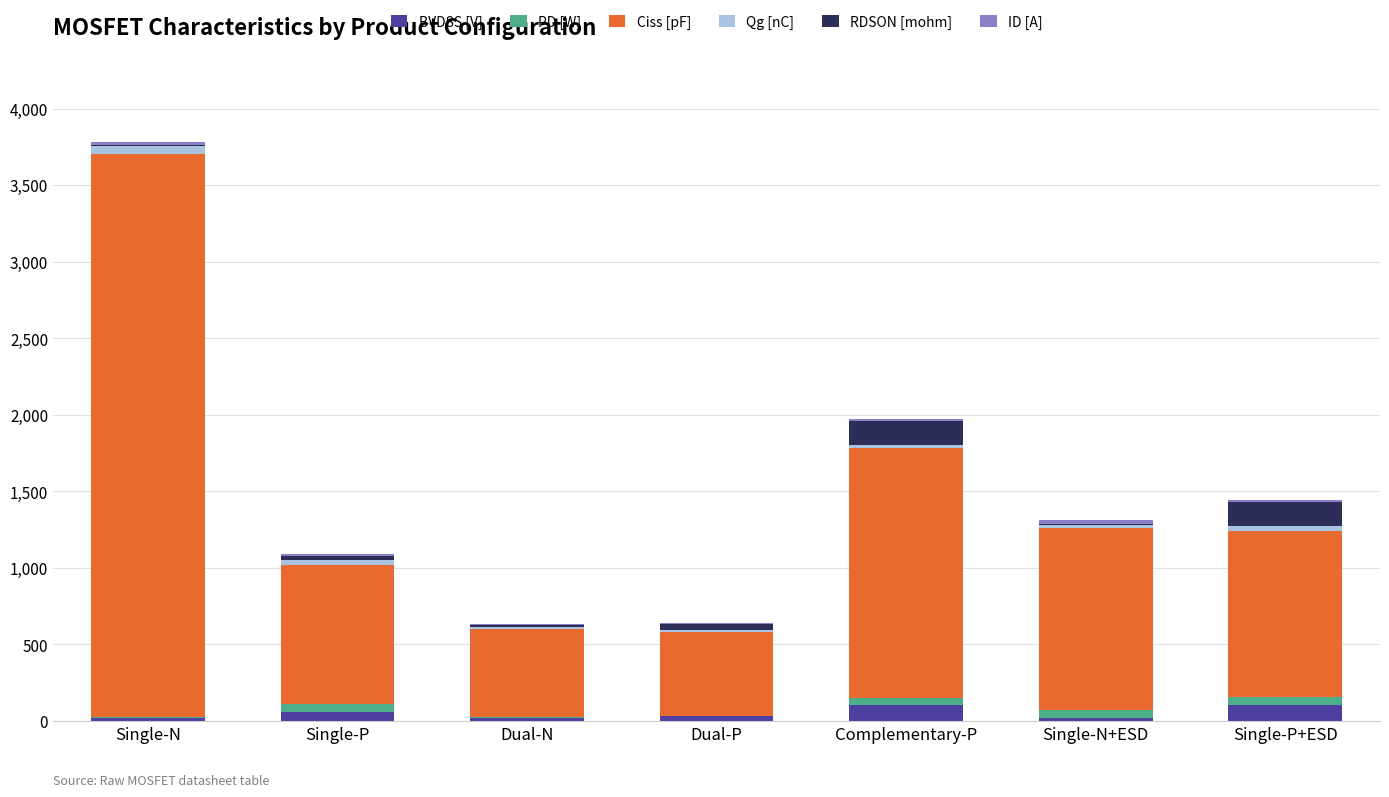

At which category is the sum across all series the highest?

Single-N